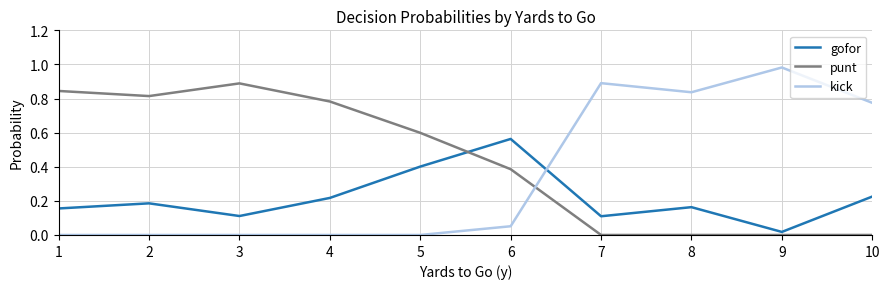

True or false: gofor has more than 1 points higher than both neighbors.

True